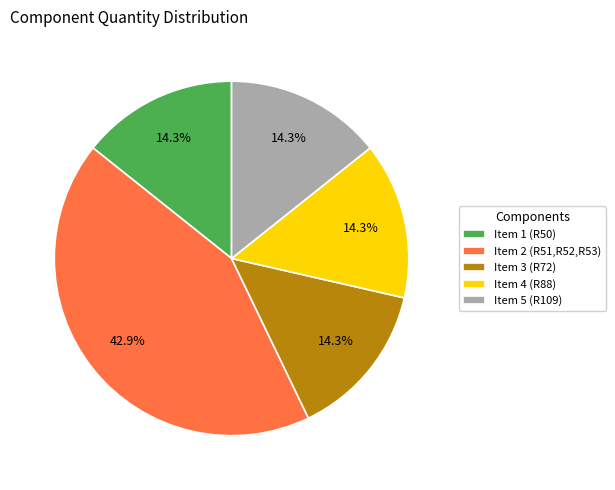

Does any single category account for the majority?

No